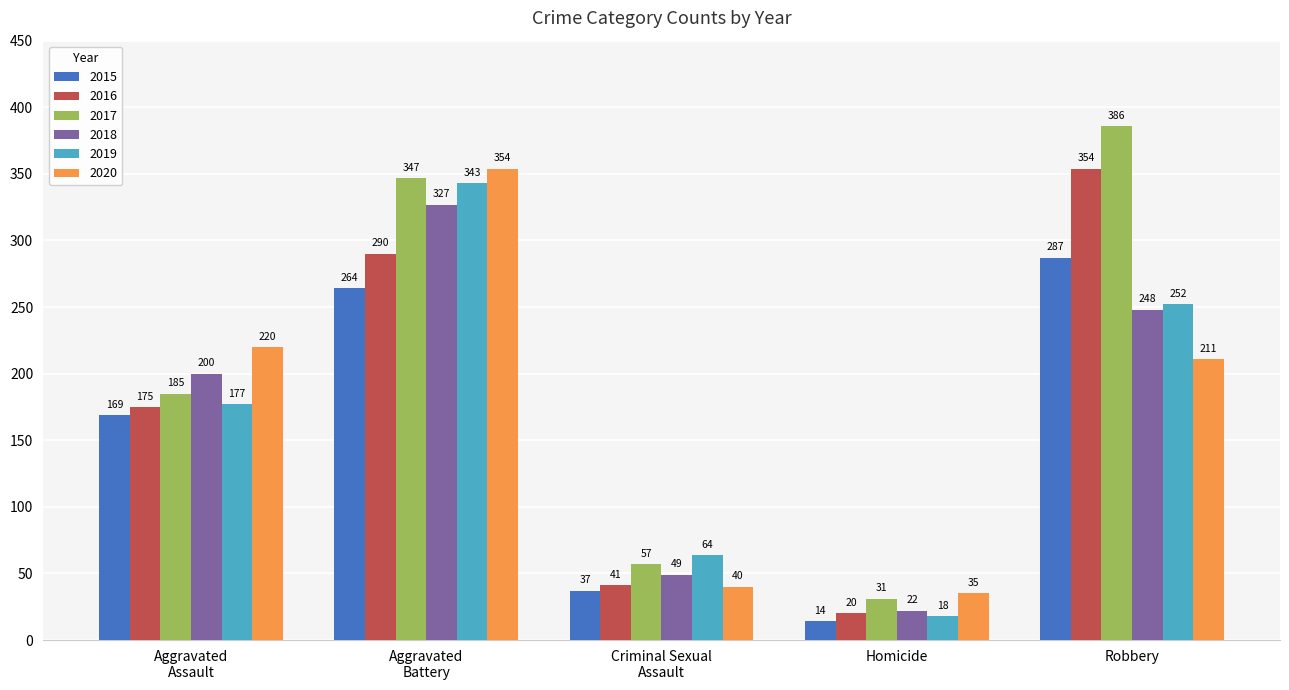

At which label does 2016 reach its minimum?

Homicide